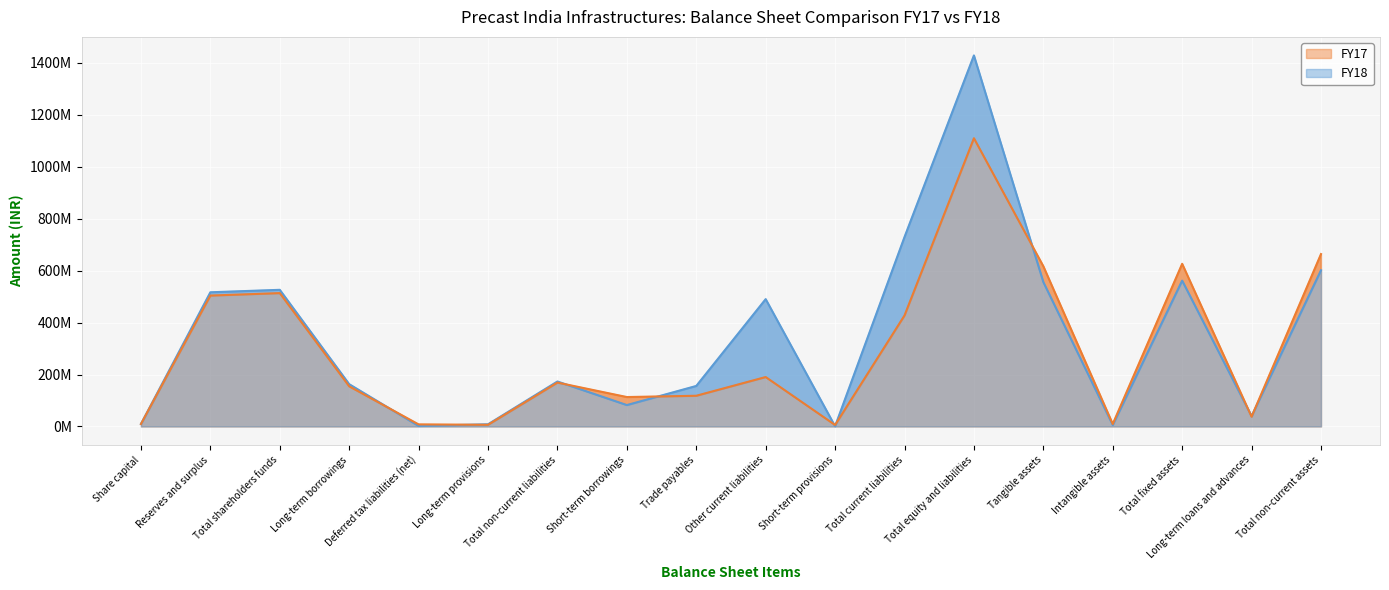

What is the total value across all series at Share capital?

19000000